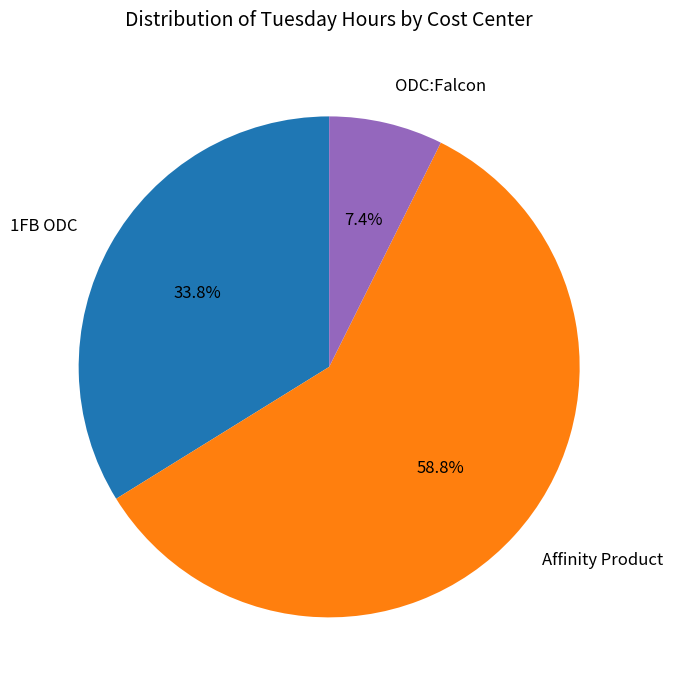

Which slice is the smallest?

ODC:Falcon